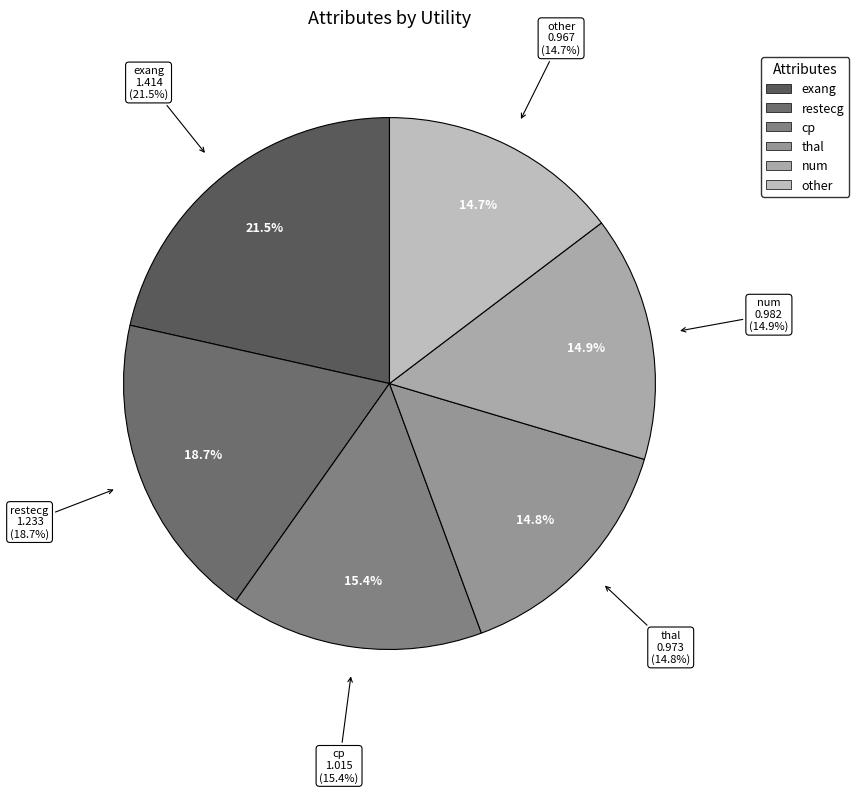

Does exang account for over 50% of the chart?

No